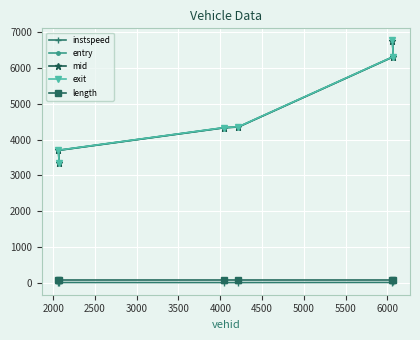

What is the maximum value shown in the chart?

6765.3